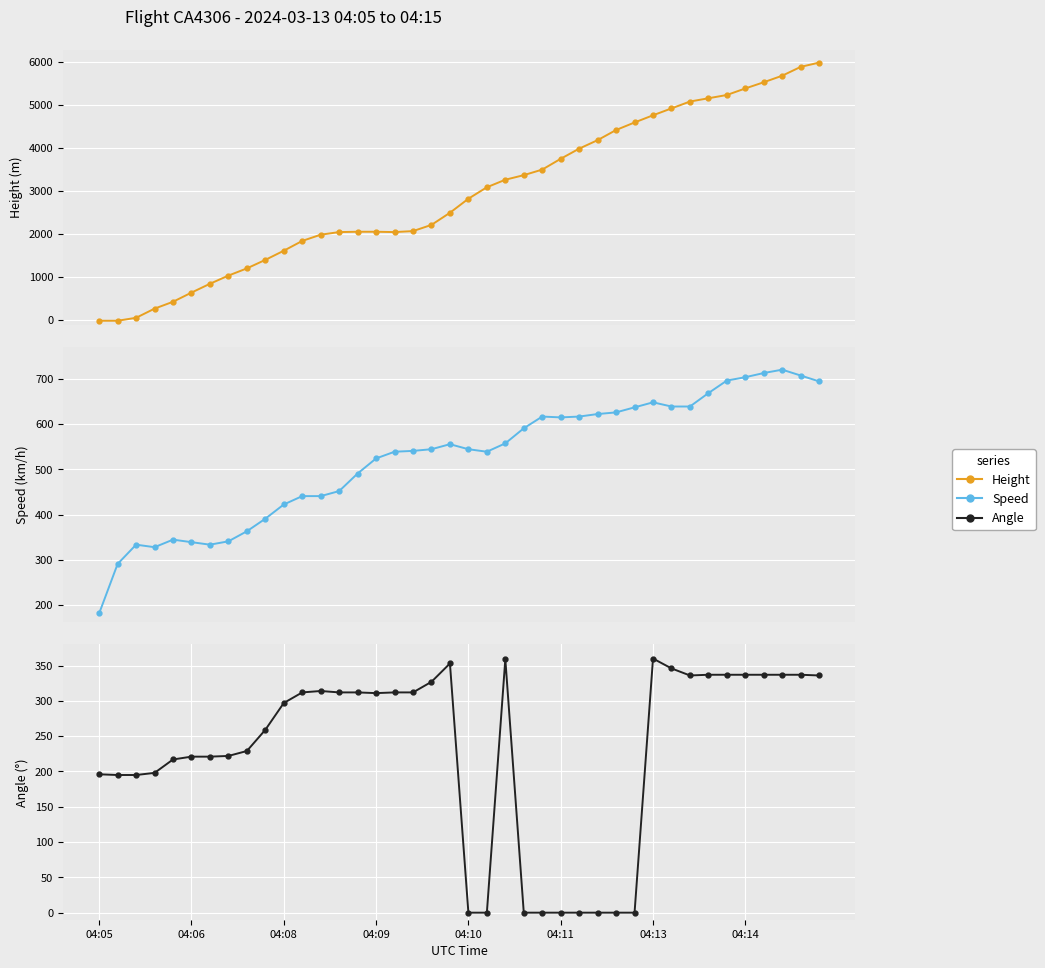

What are all the series names shown in the legend?

Height, Speed, Angle